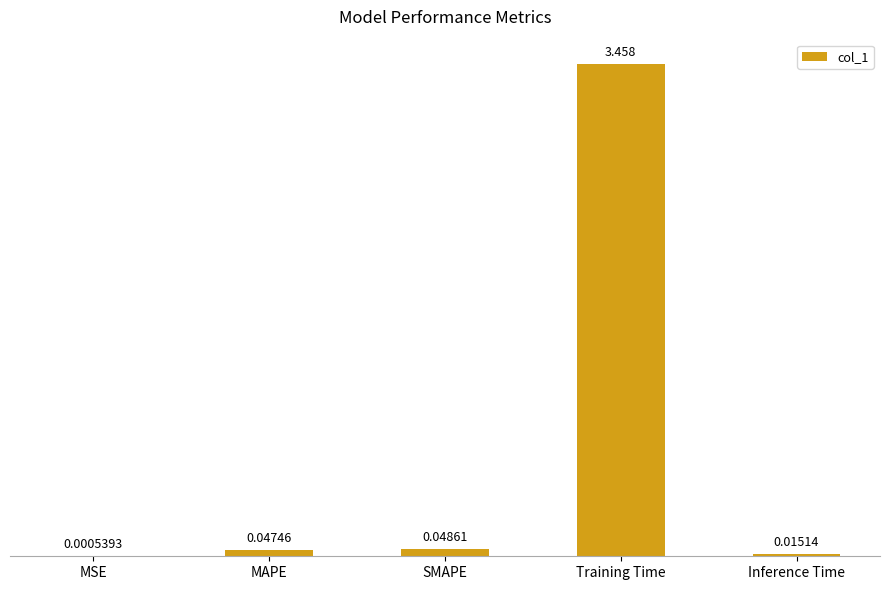

At which label is the value closest to 1?

SMAPE